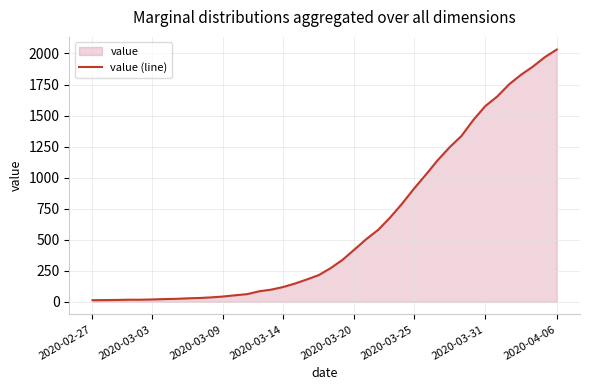

Which has a higher value, 31 or 36?

36